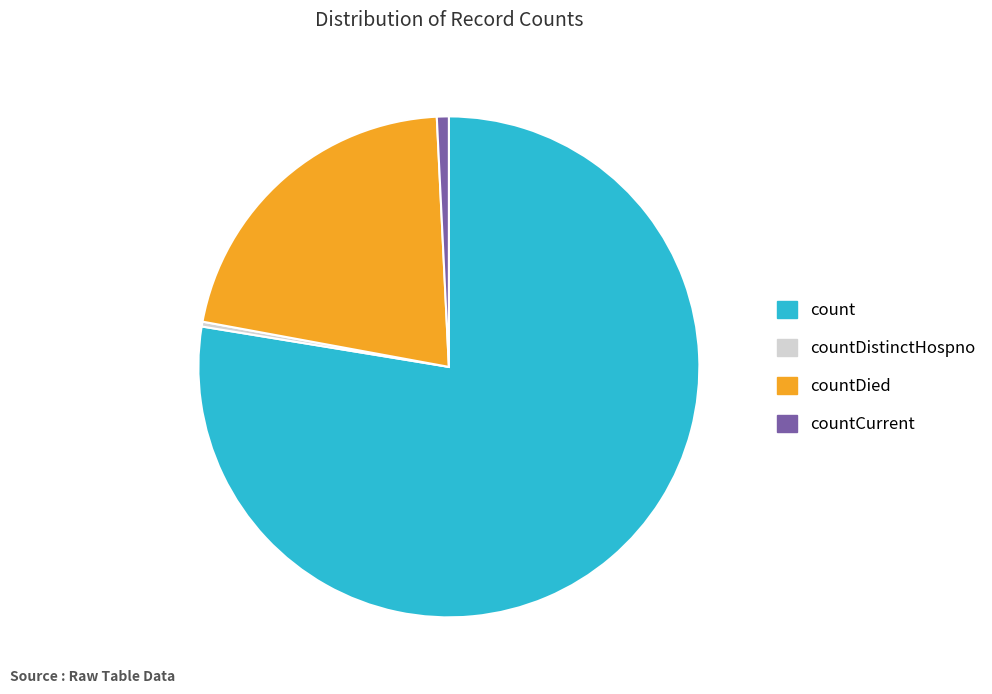

Which slice is the largest?

count